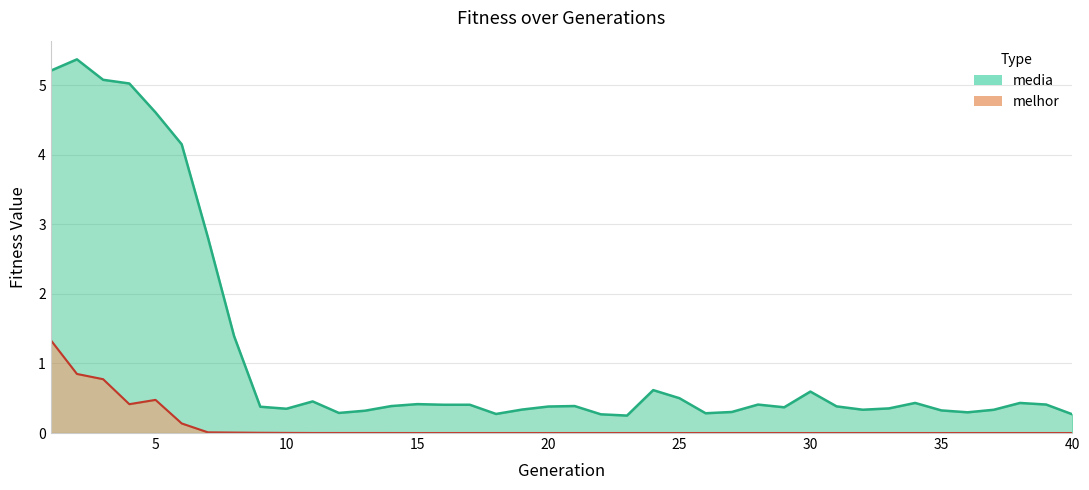

At which label is media closest to 2?

8